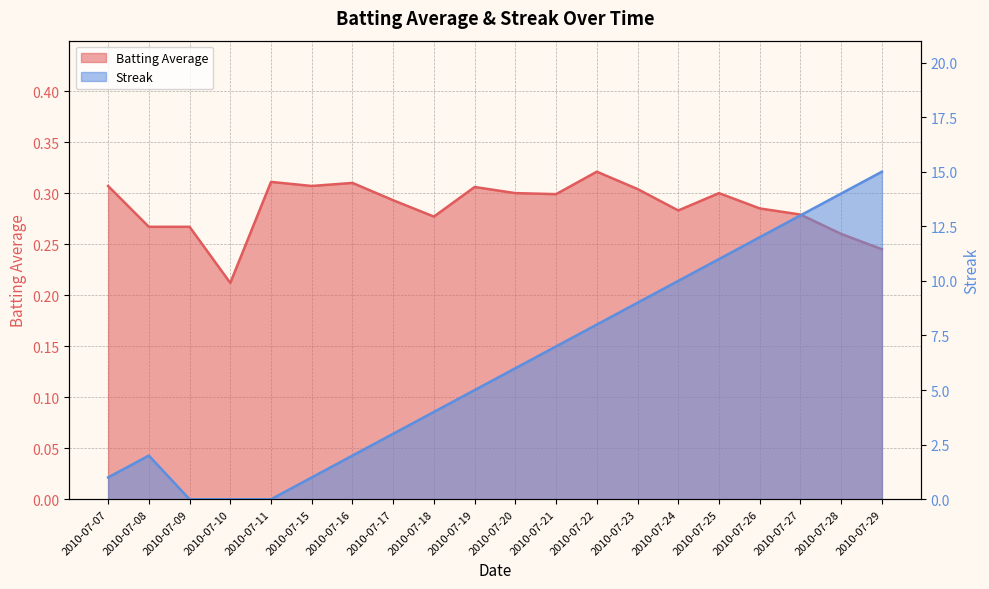

What is the maximum value for Batting Average?

0.3